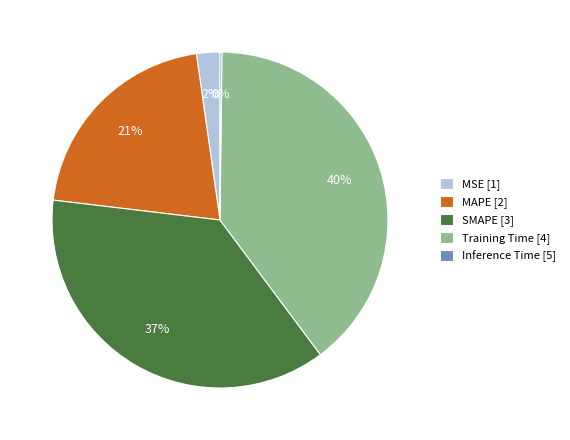

Combined, do MSE [1] and Training Time [4] account for over 50%?

No